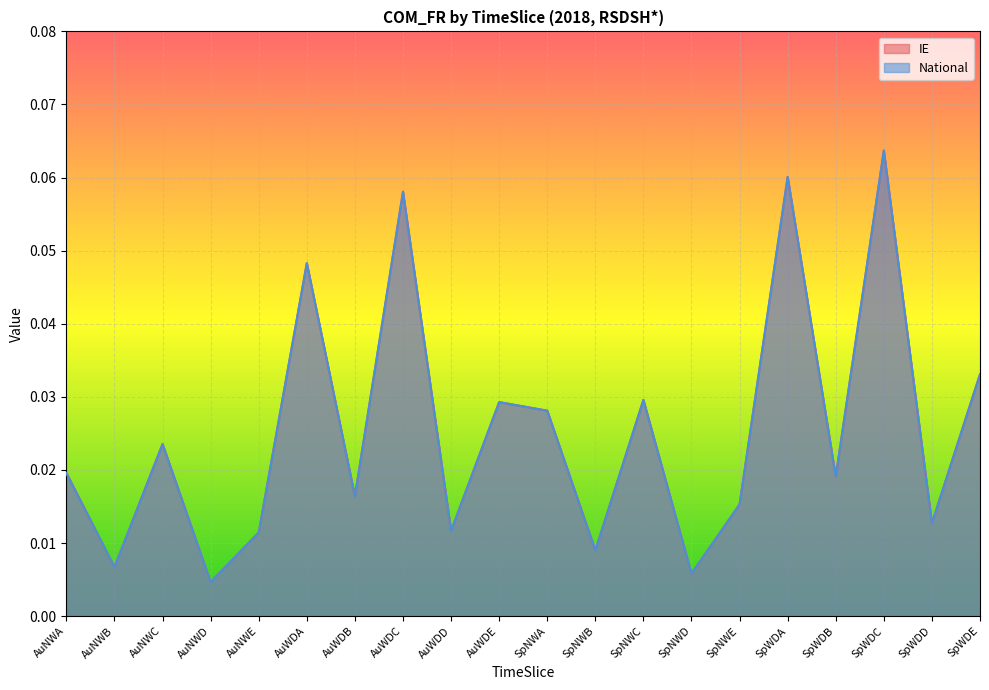

The IE series shows 0.0 at AuWDD. True or false?

False